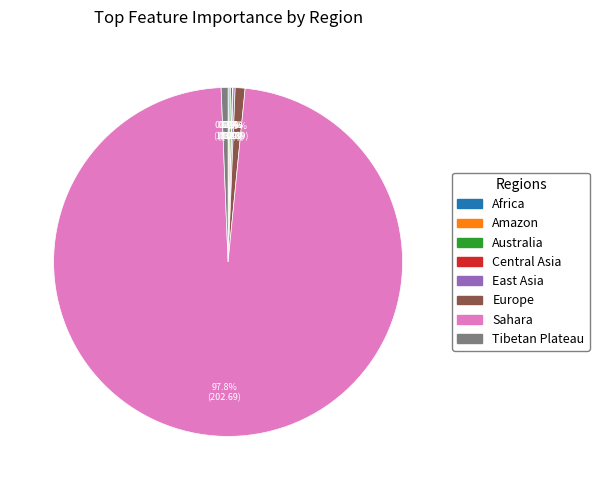

Which slice represents more than half of the pie?

Sahara